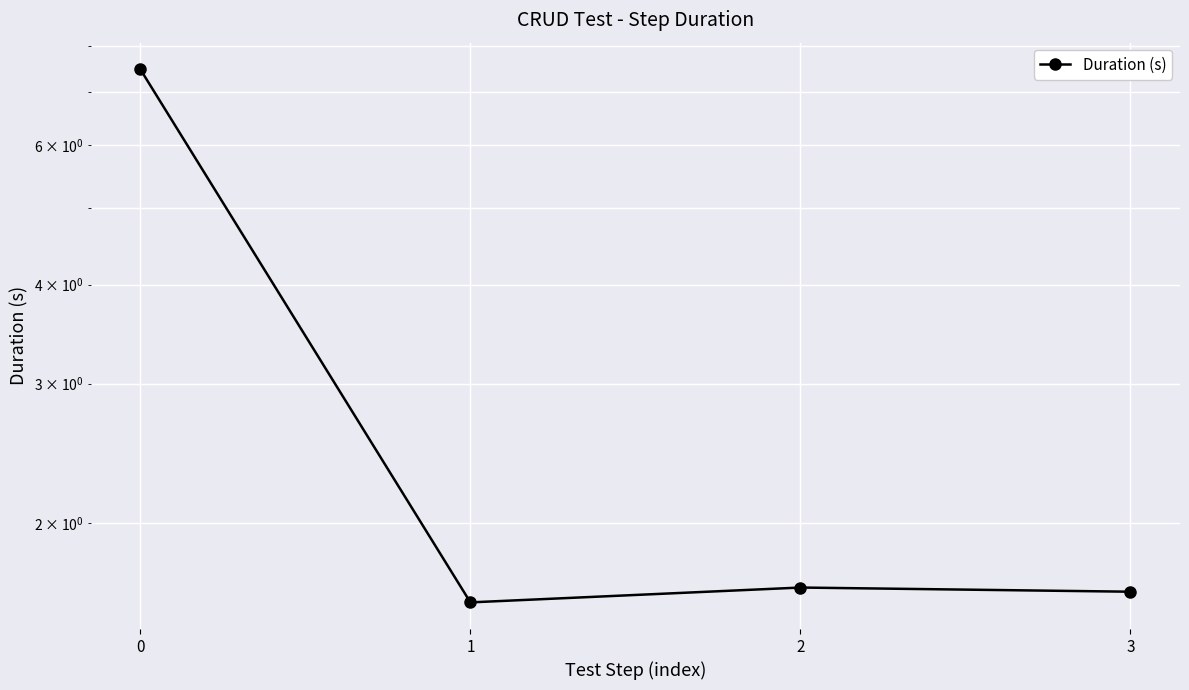

How many points are higher than both their immediate neighbors (excluding endpoints)?

1